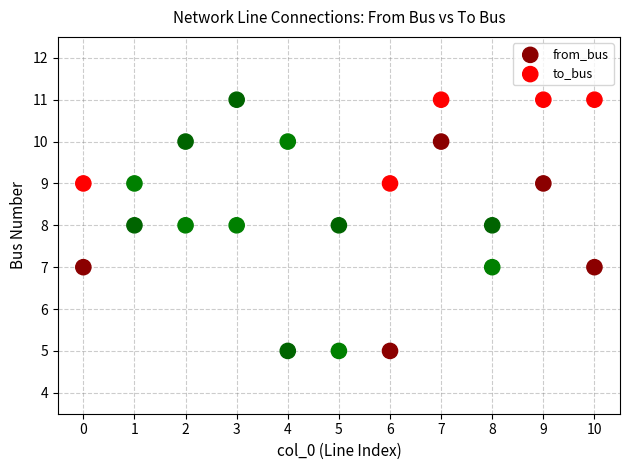

Which series has the largest Y range (max minus min)?

to_bus